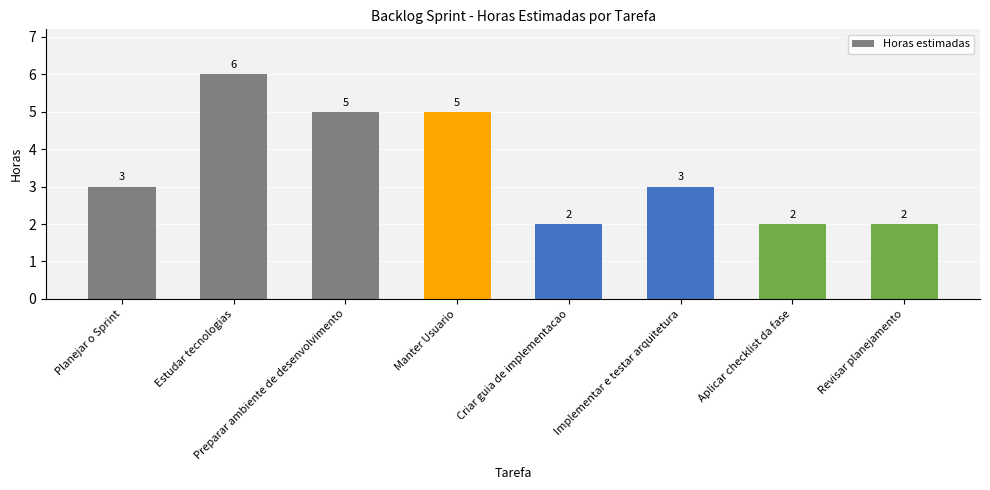

What is the average value?

4